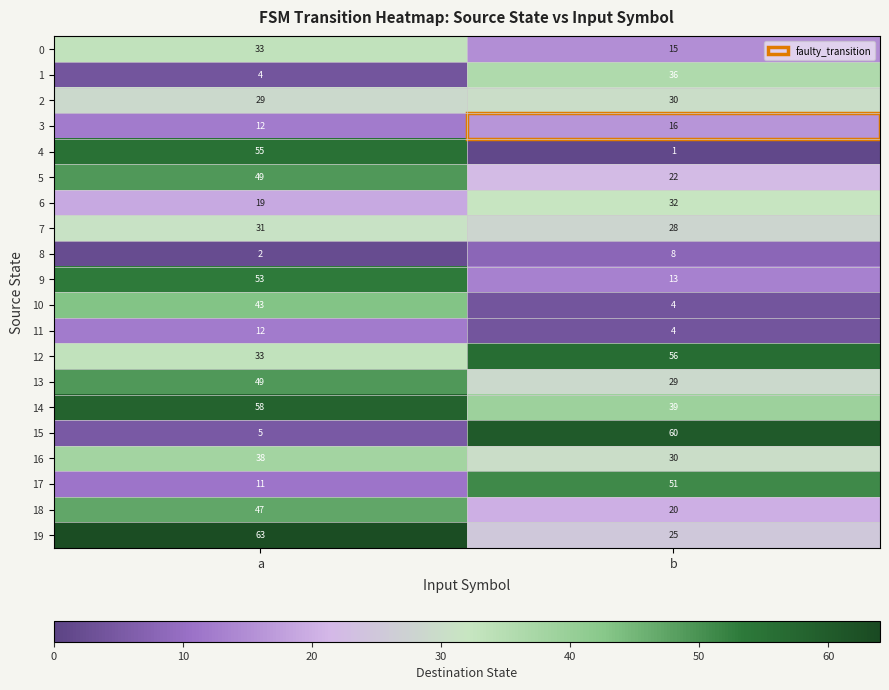

What is the total value across all series at a?

646